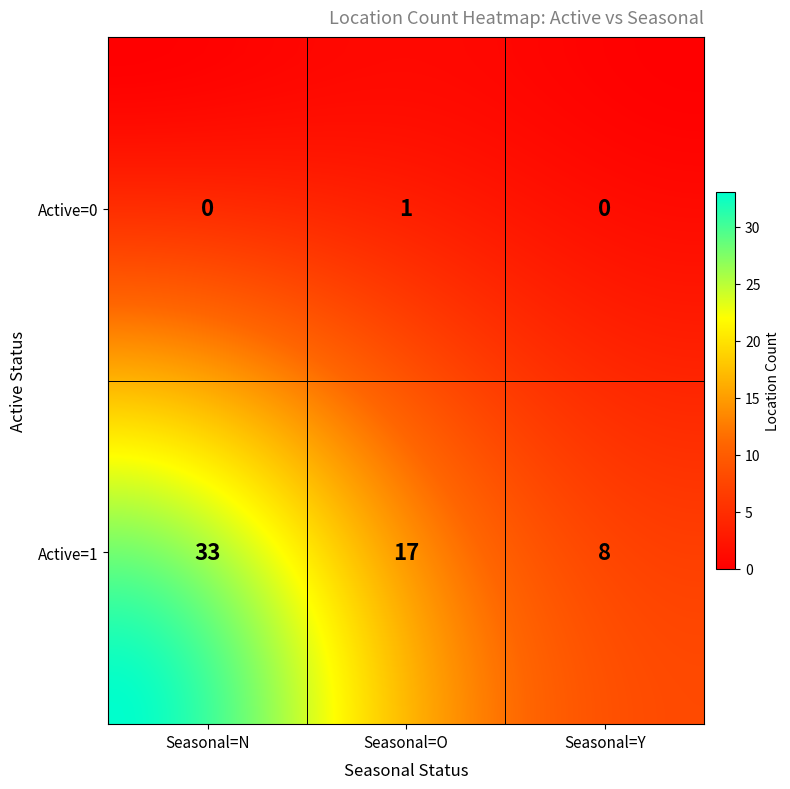

Reading right to left, what are all the values shown in this chart?

8	17	33	0	1	0